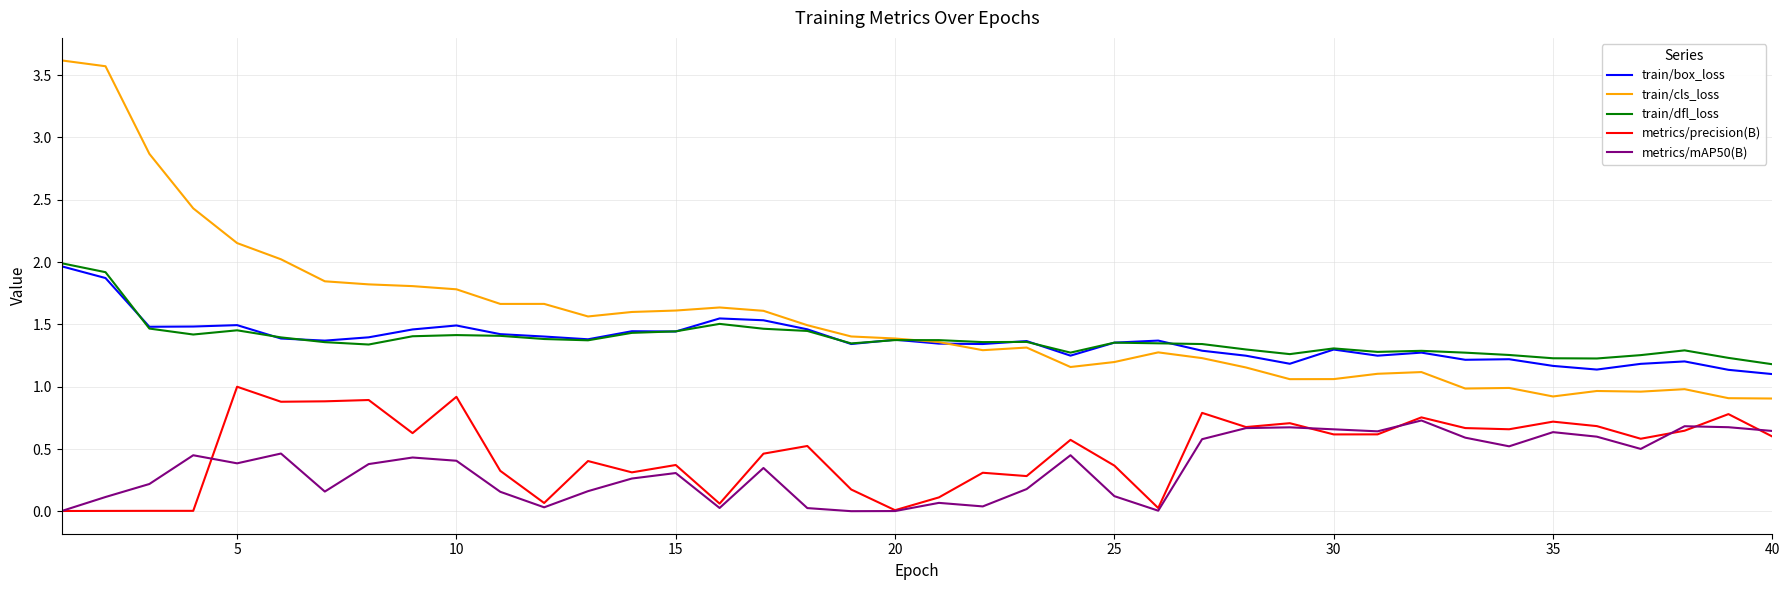

Count the number of data series in this chart.

5